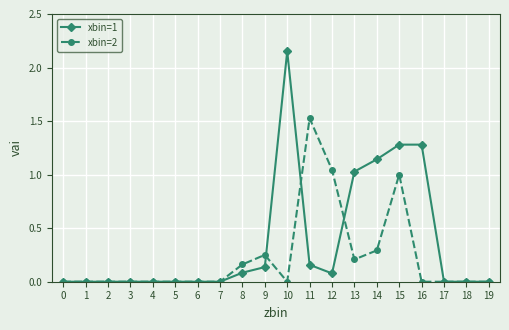

True or false: xbin=1 has more than 0 points higher than both neighbors.

True